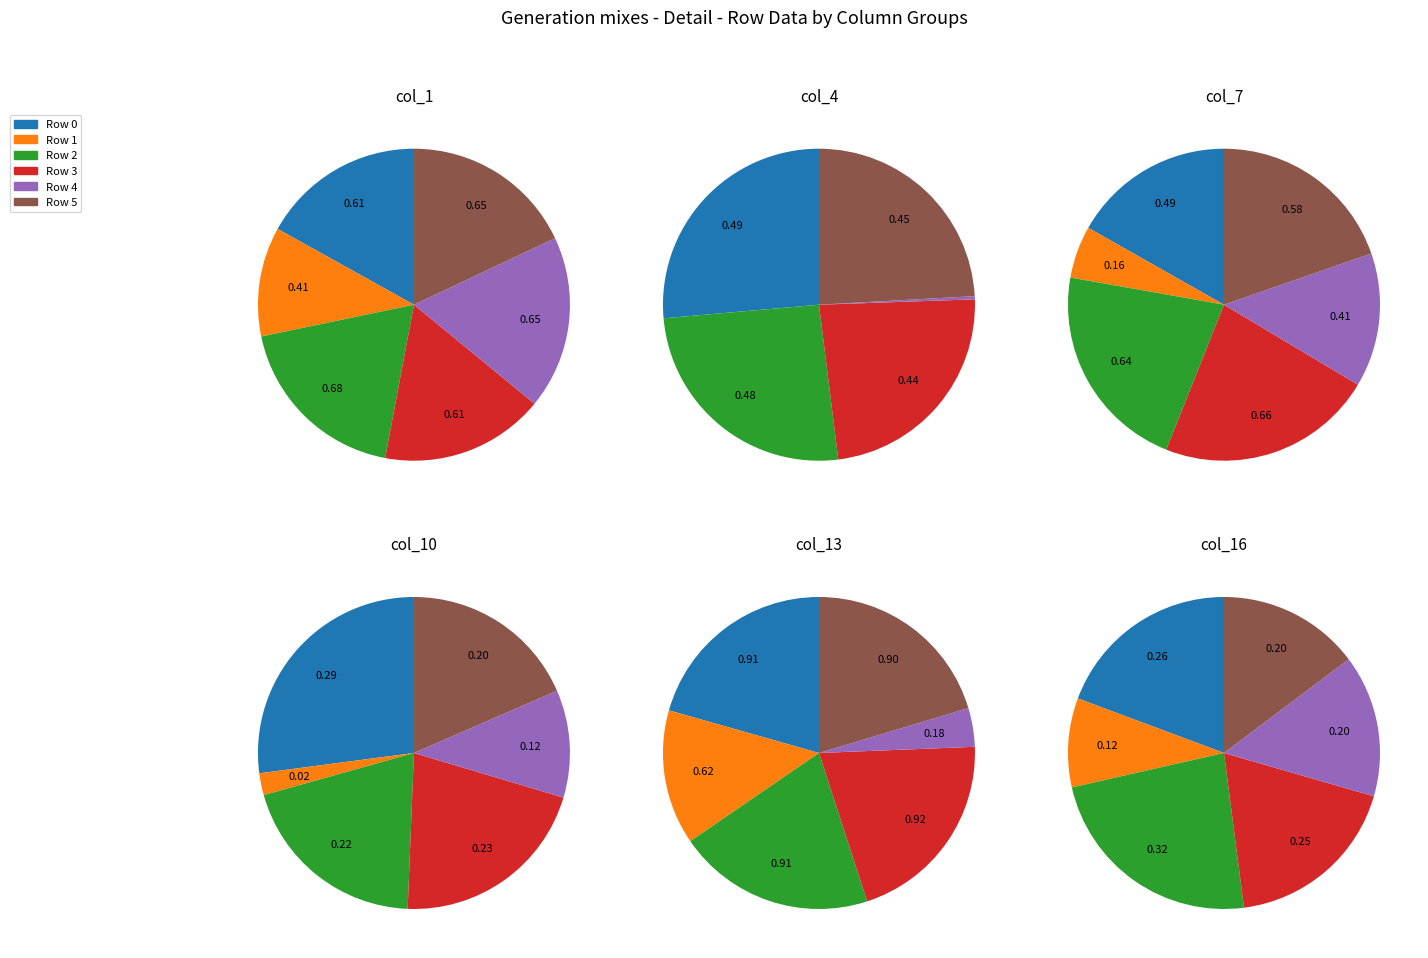

To the nearest percent, what is the combined percentage of Row 4 and Row 2?

38%